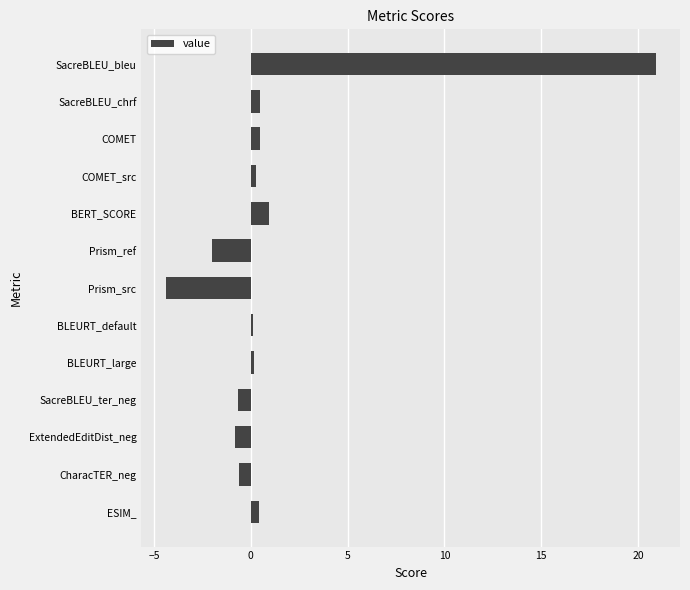

What is the difference between the second highest and minimum values?

5.3